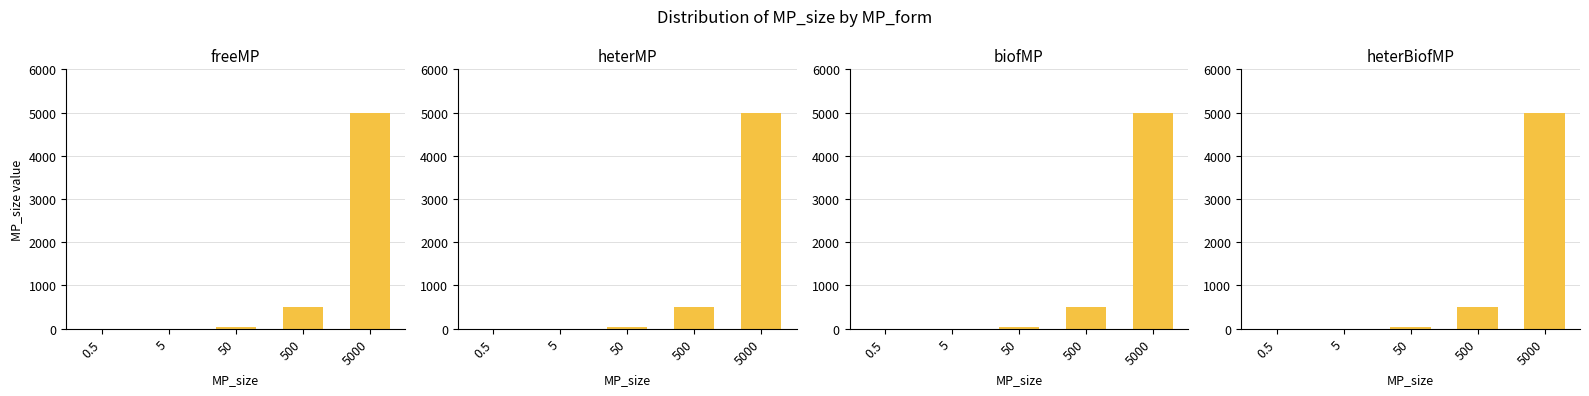

Does the chart contain stacked bars?

No